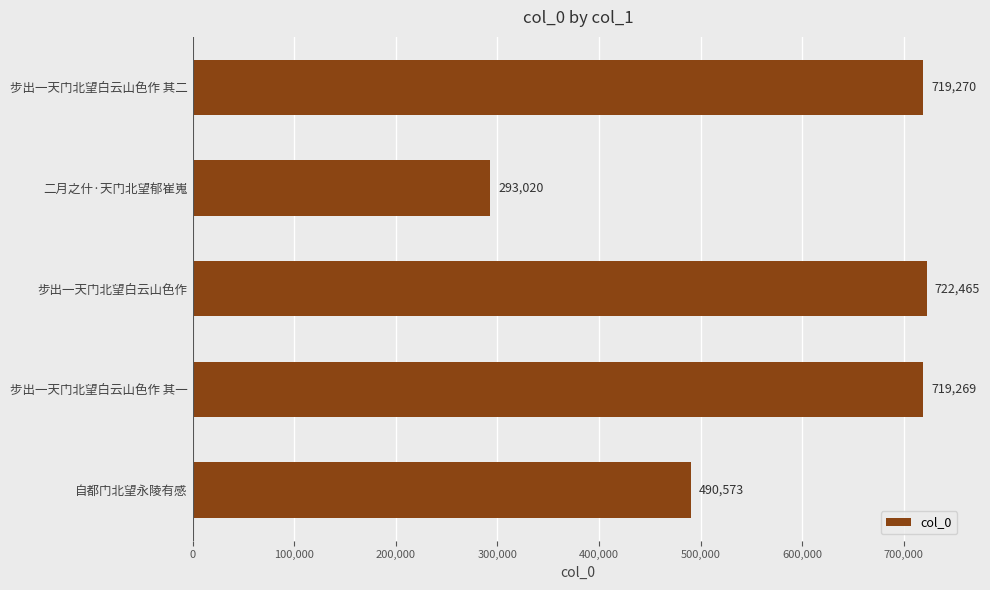

List the labels in order of value, largest first.

步出一天门北望白云山色作, 步出一天门北望白云山色作 其二, 步出一天门北望白云山色作 其一, 自都门北望永陵有感, 二月之什·天门北望郁崔嵬